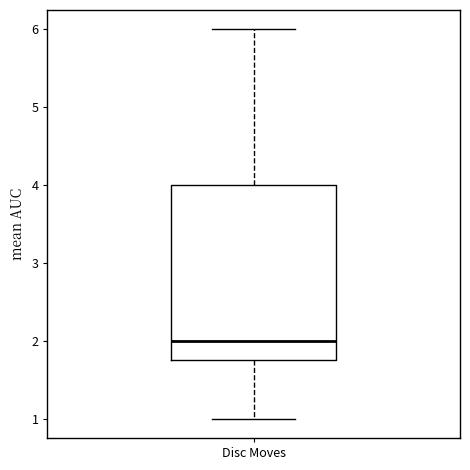

Read this box plot against the y-axis: the position of the median line, the range covered by the box, and the ends of both whiskers. The values are not printed on the chart, so give them approximately, as read against the axis.

median 2.0, box 1.8 to 4.0, whiskers 1.0 to 6.0